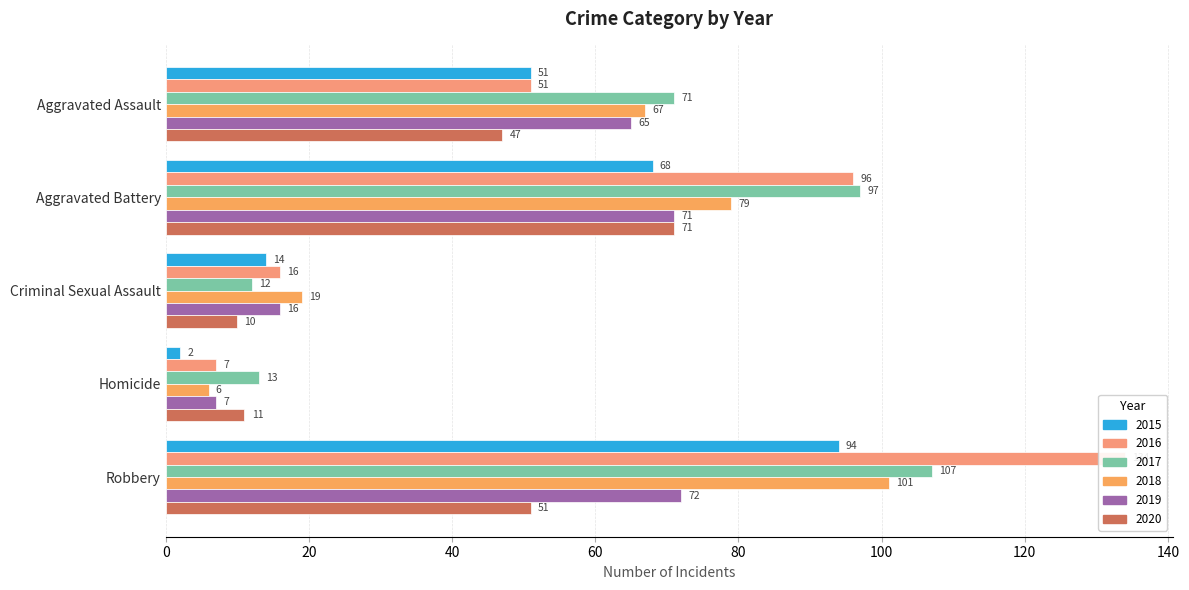

What is the label of the 1st bar from the right?

Robbery